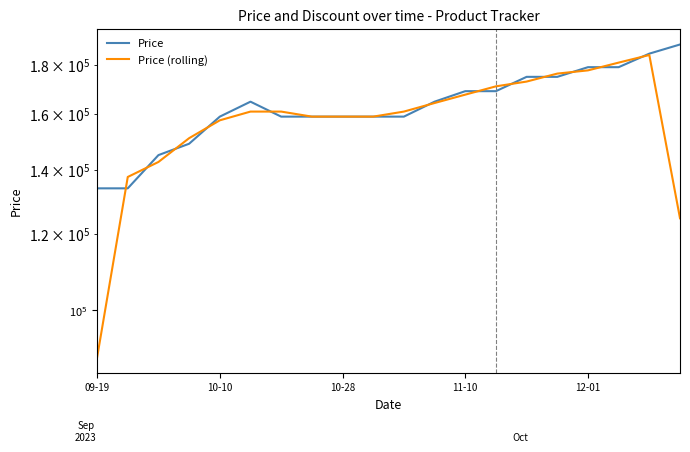

Which series changed the most between 11 and 12?

Price